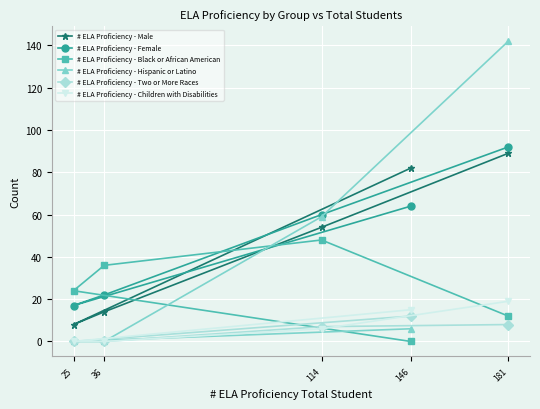

What is the highest value of the # ELA Proficiency - Male series?

89